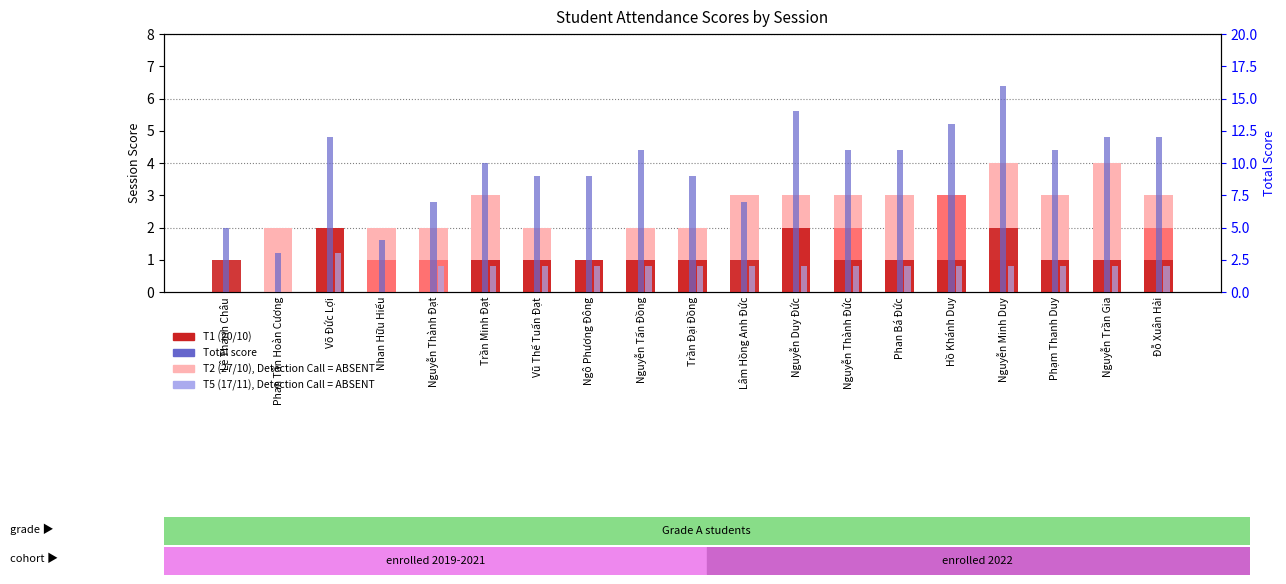

What is the average value of the Total series?

10